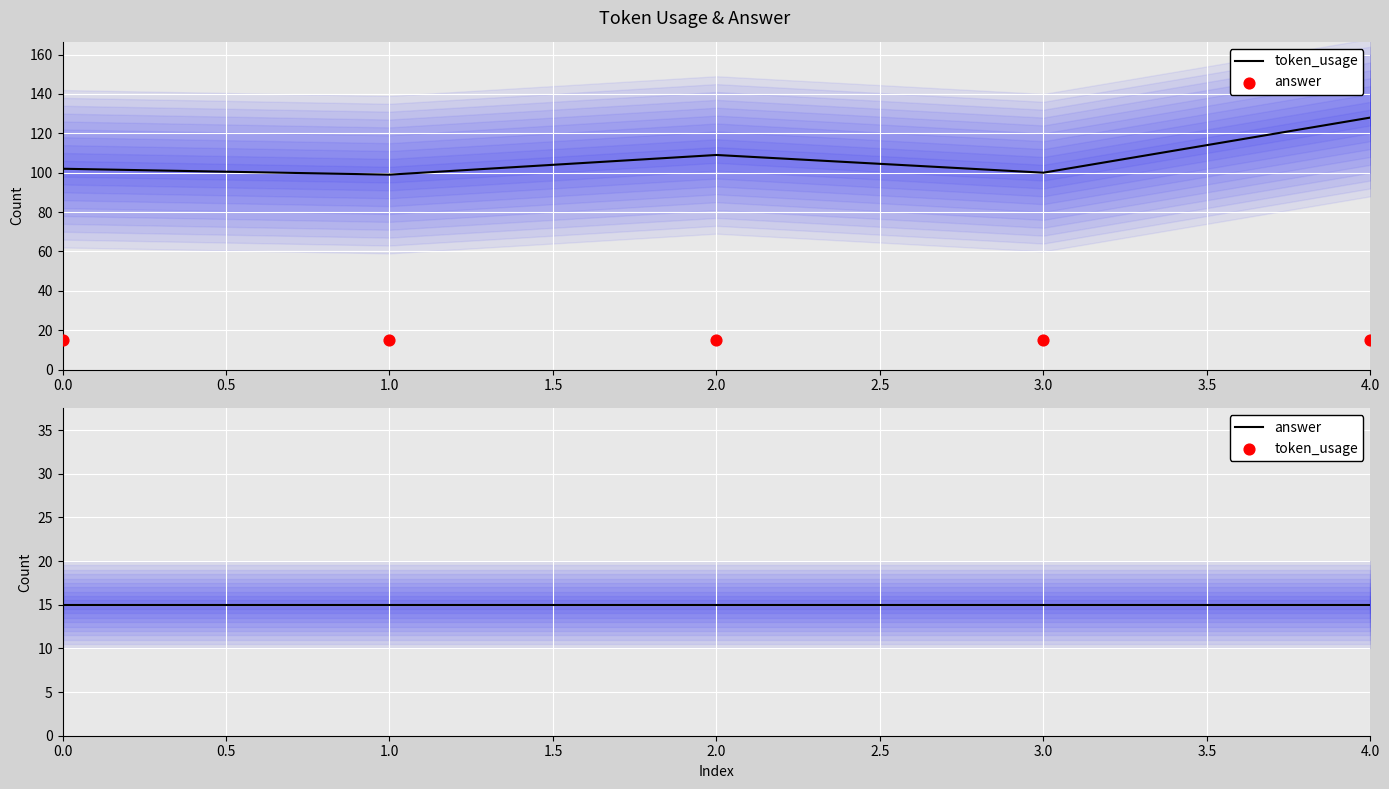

Is the value of token_usage at 3.0 greater than the value of answer at 4.0?

Yes